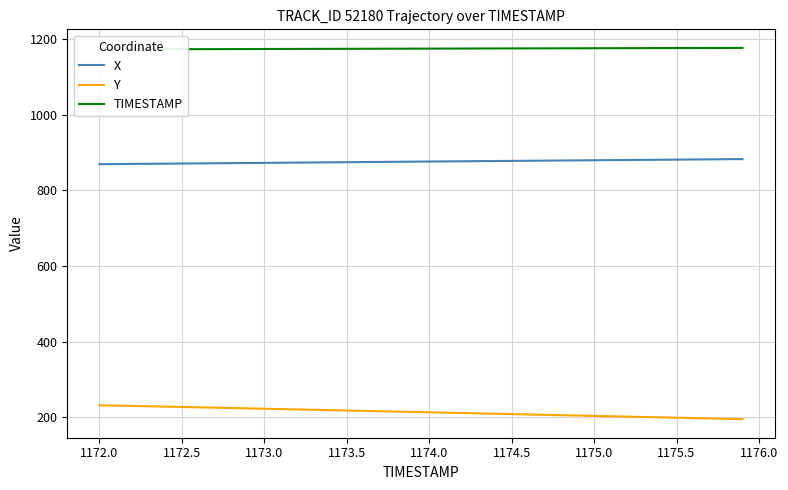

What is the maximum value for X?

882.2